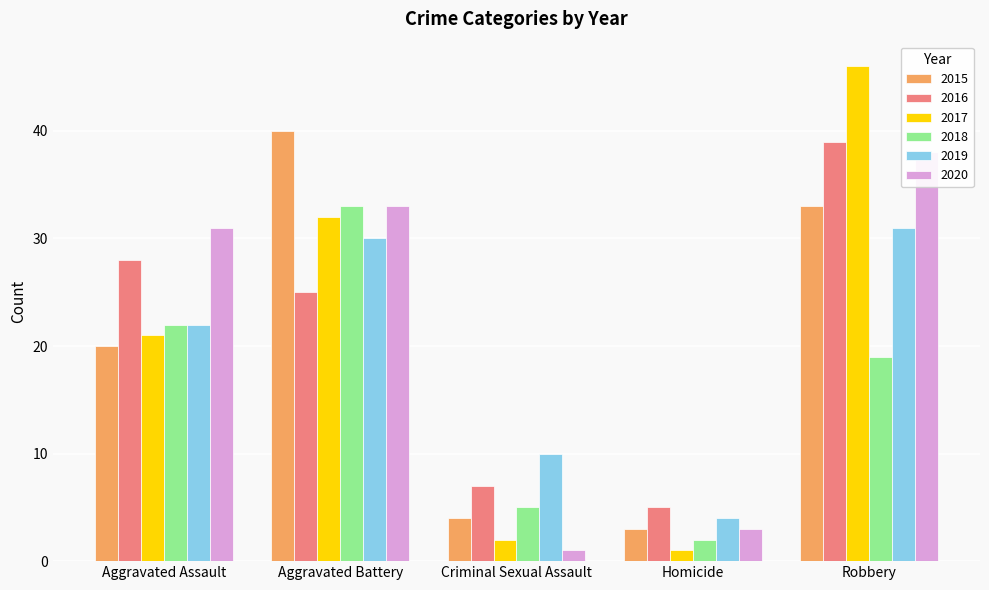

Is it true that 2019 equals 31 at Robbery?

True